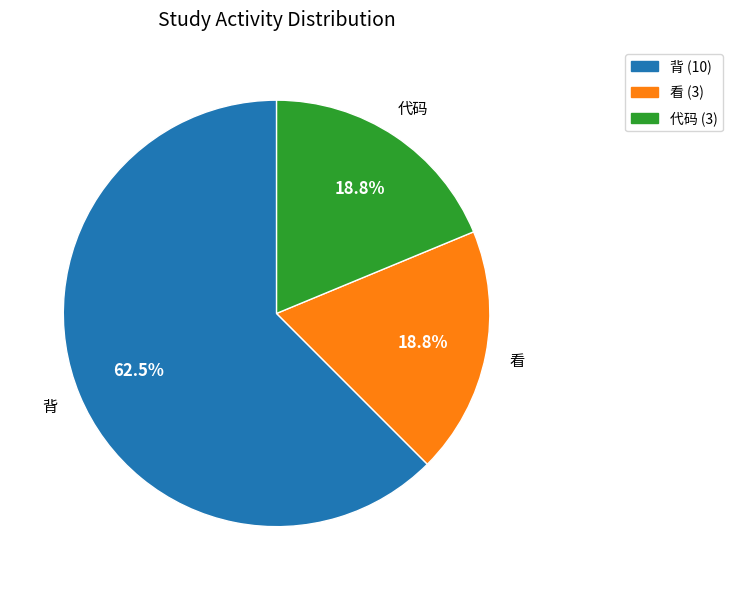

How many slices are in this pie chart?

3